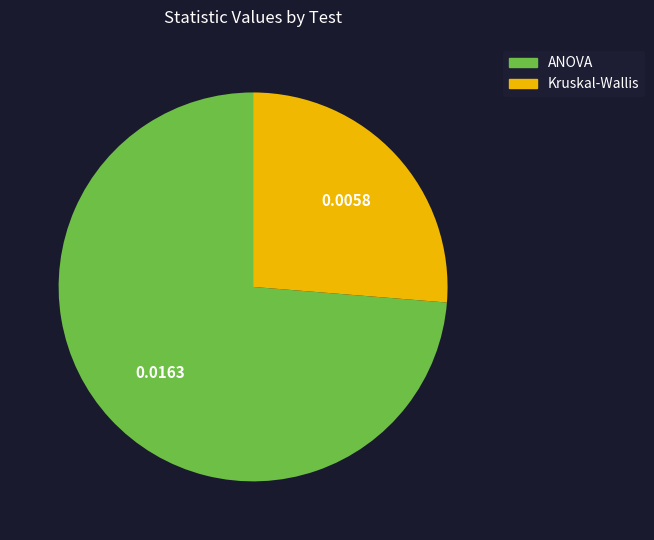

Is it true that ANOVA is 86% of the pie?

False